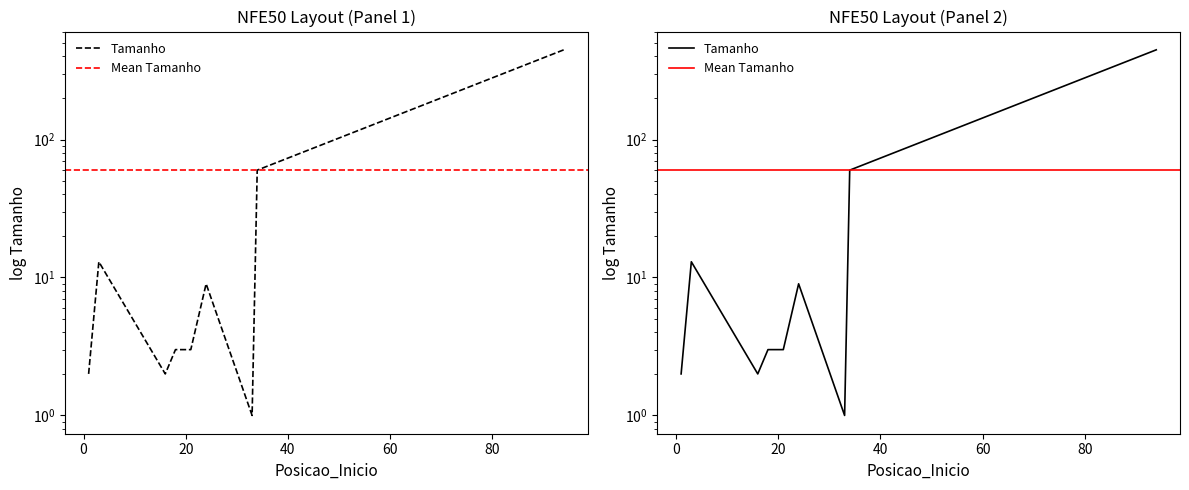

True or false: the data shows 3 at 21.

True